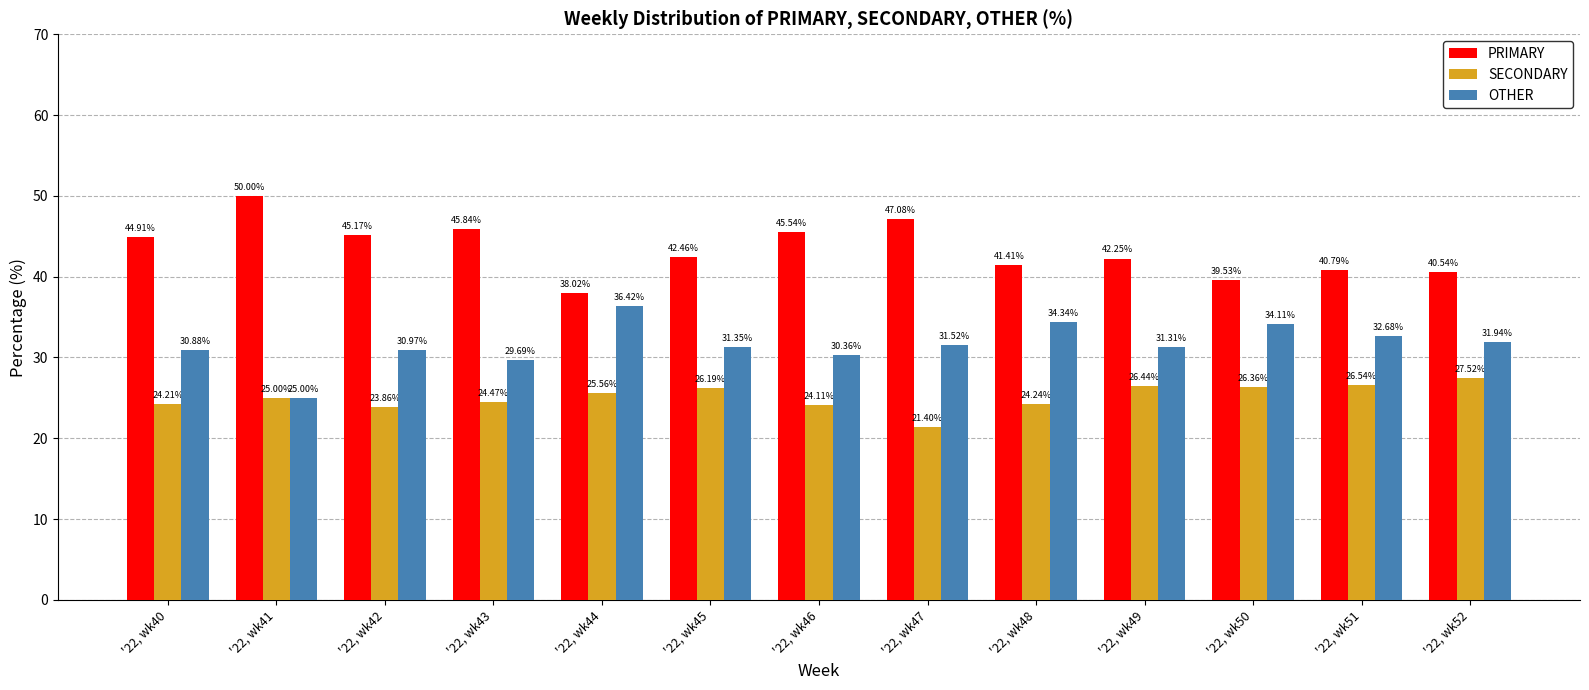

Which series has the largest range (max minus min)?

PRIMARY